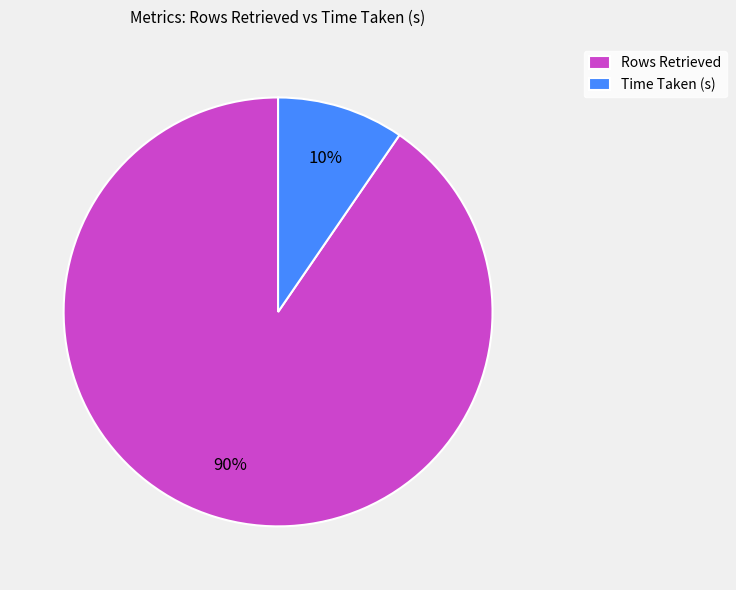

Does any single category account for the majority?

Yes